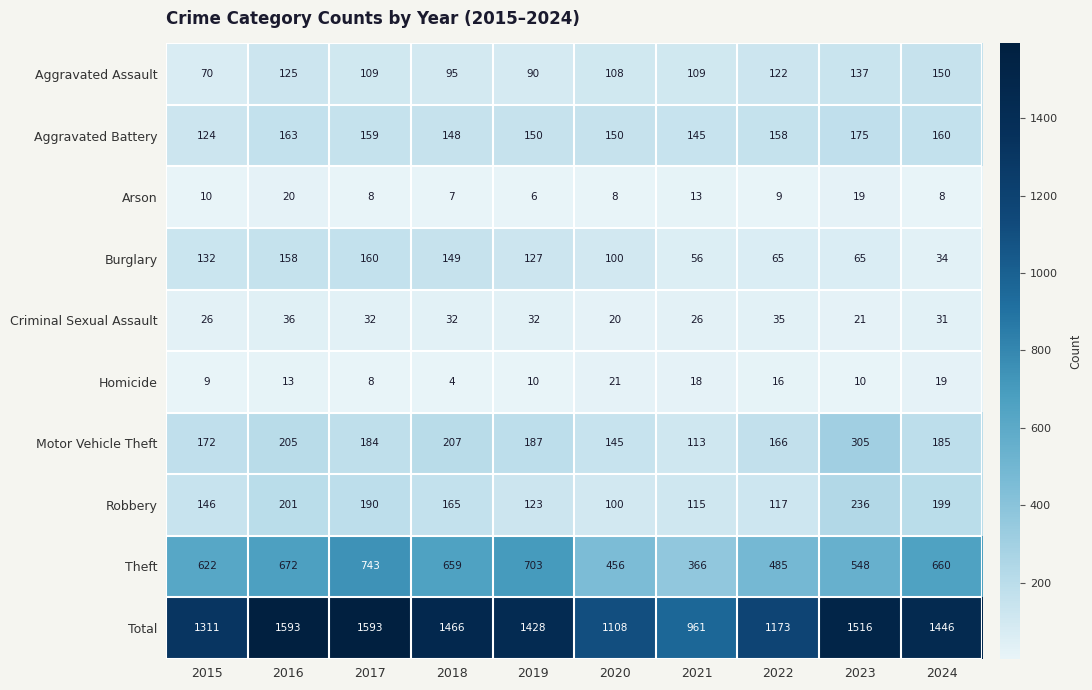

Is it true that Theft equals 851 at 2023?

False